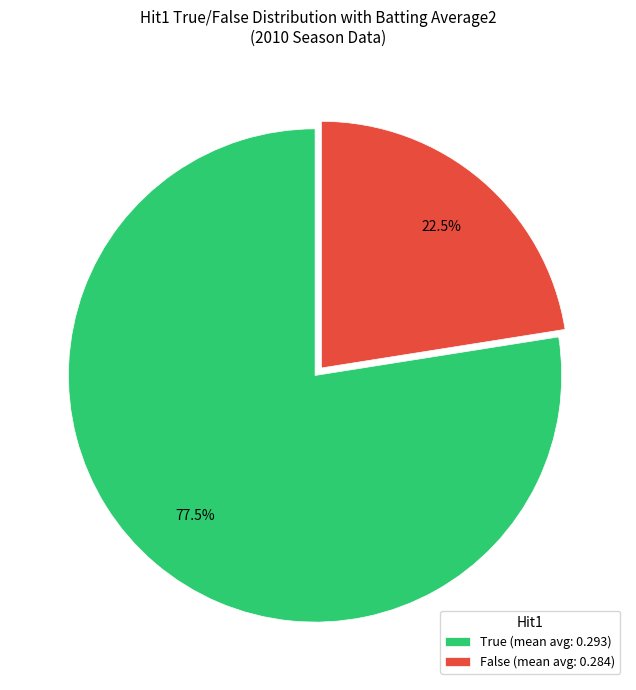

How many slices are in this pie chart?

2